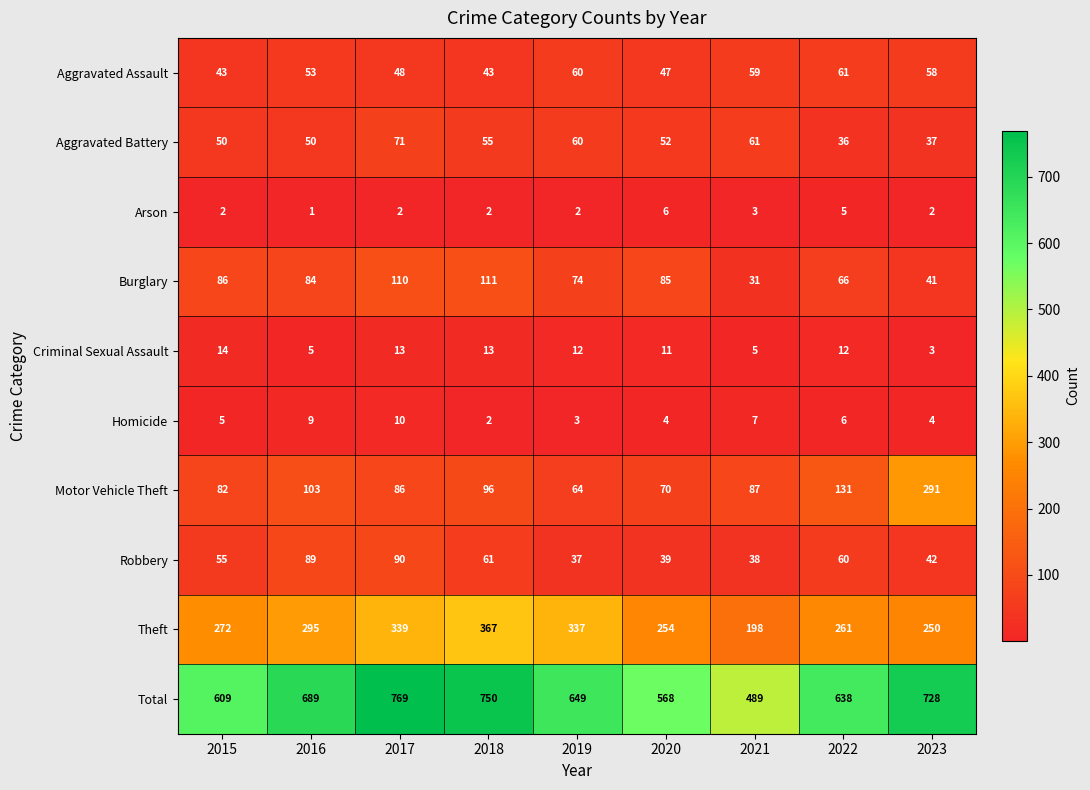

What is the maximum value shown in the chart?

769